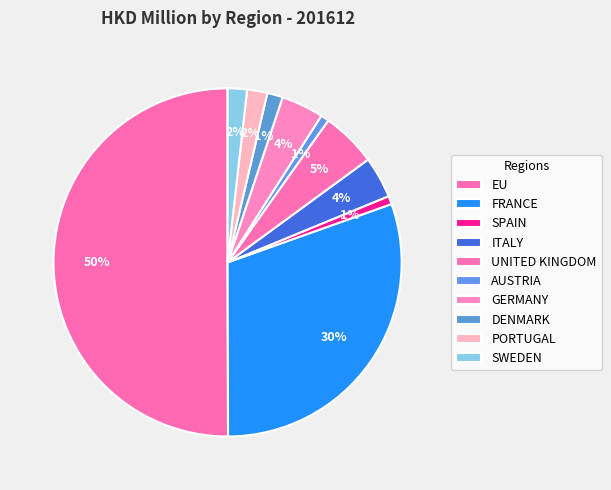

What percentage is the ITALY slice, to the nearest percent?

4%